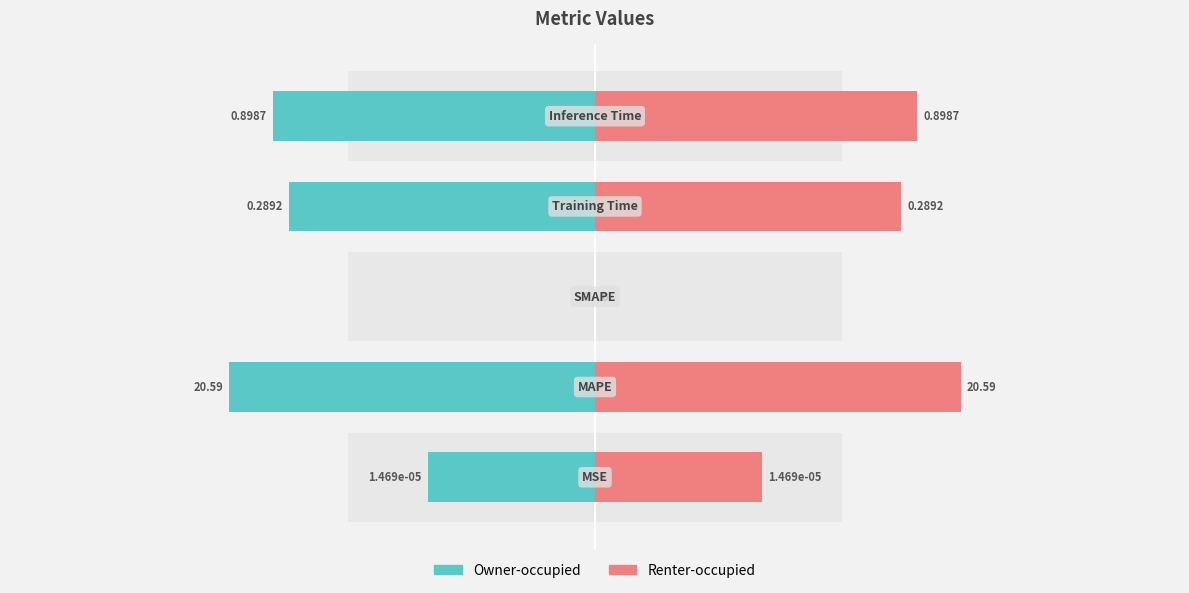

What are all the series names shown in the legend?

Owner-occupied, Renter-occupied